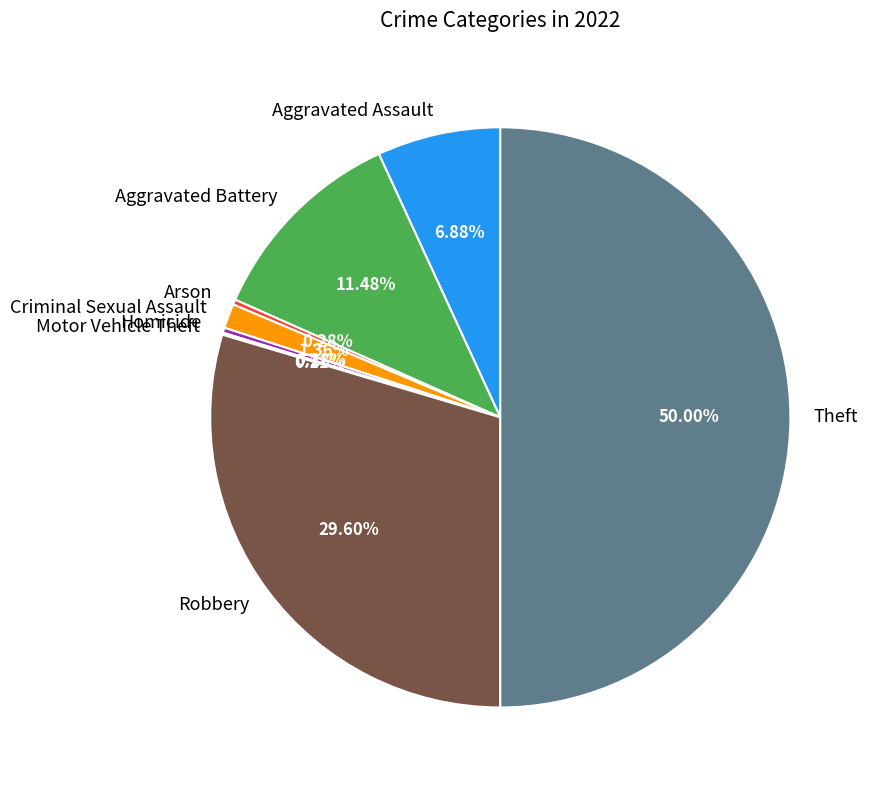

What is the largest slice in the pie chart?

Theft